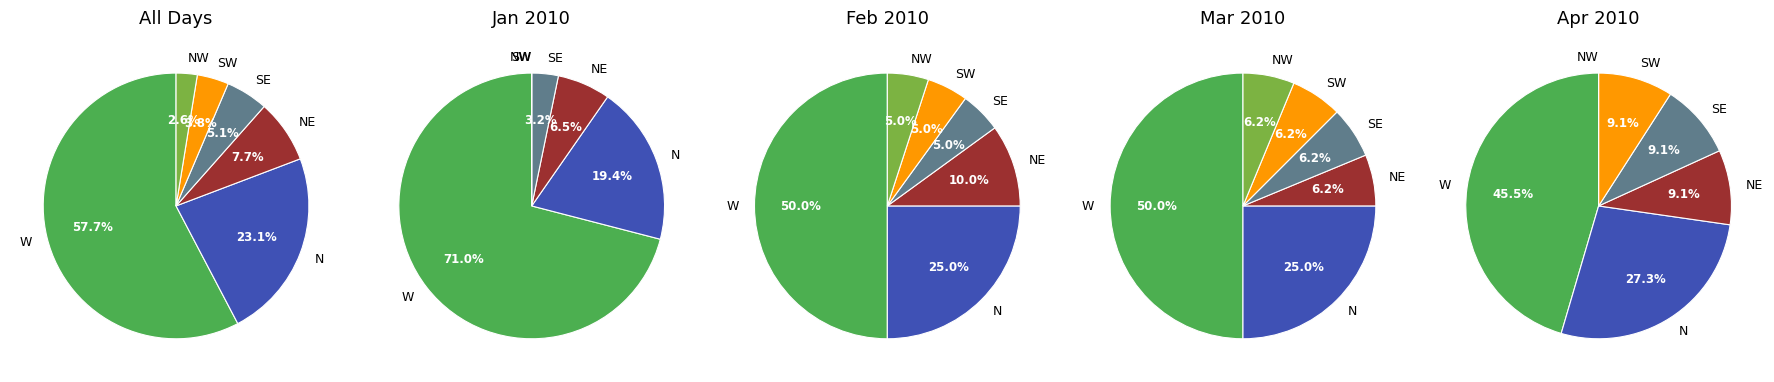

Does any single category account for the majority?

Yes